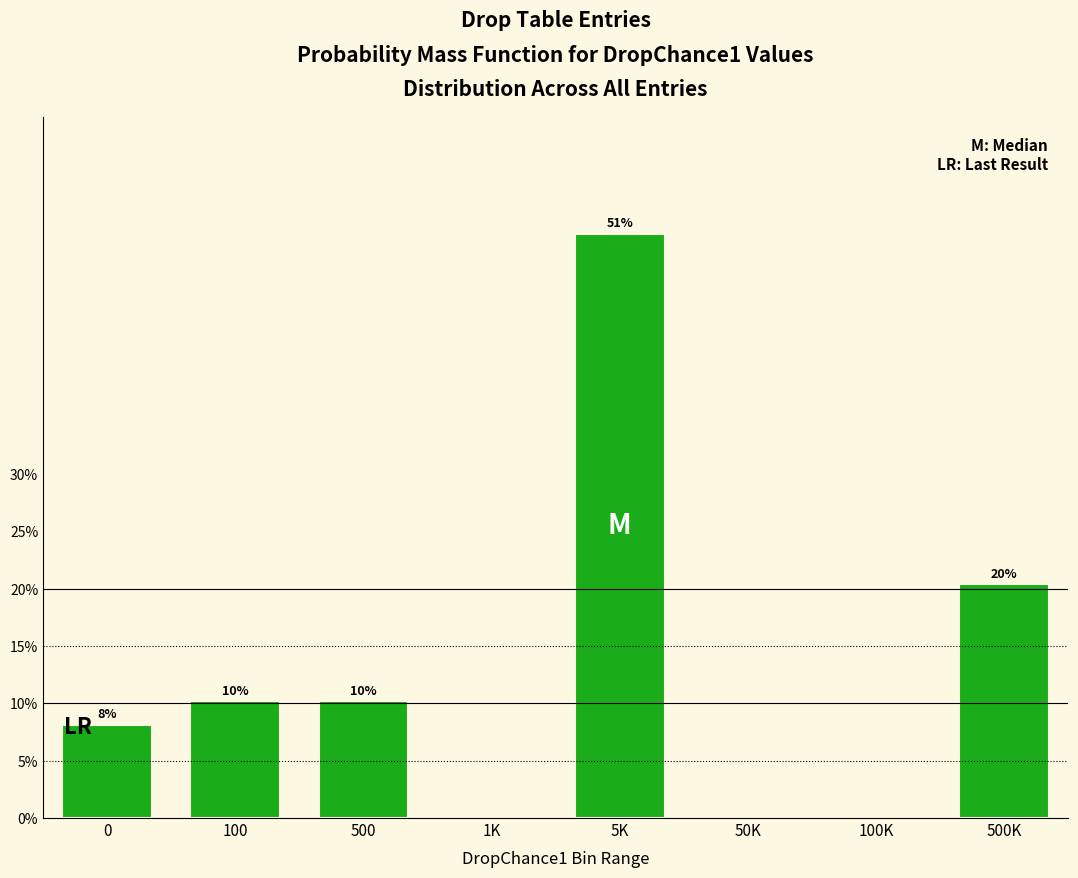

Are the bars horizontal?

No